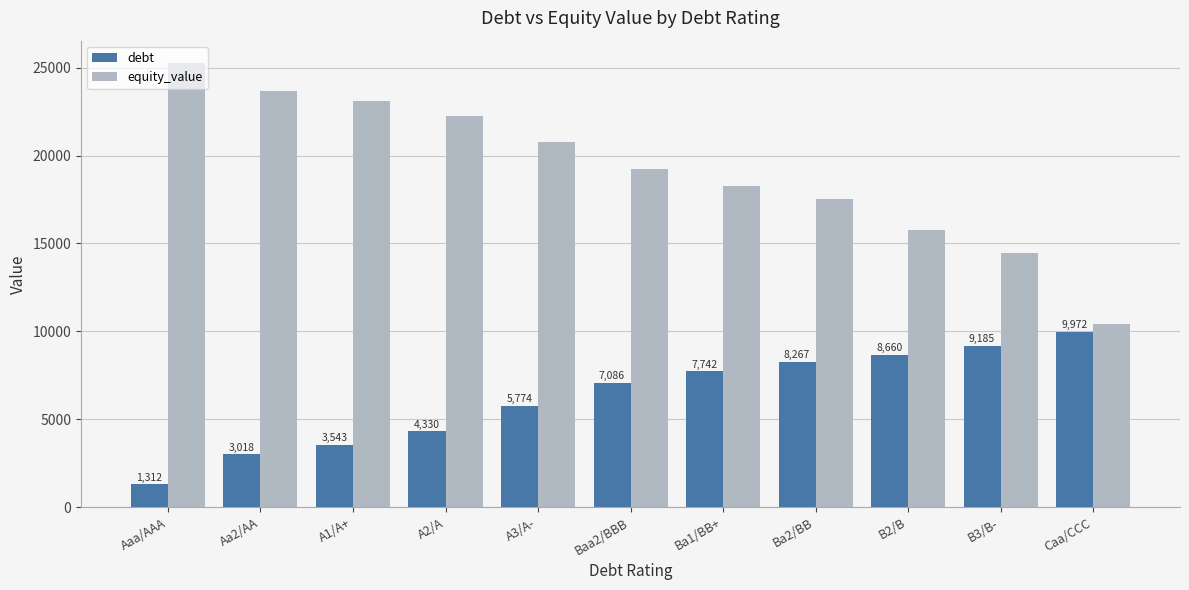

Is the value of equity_value at B2/B greater than the value of debt at B3/B-?

Yes